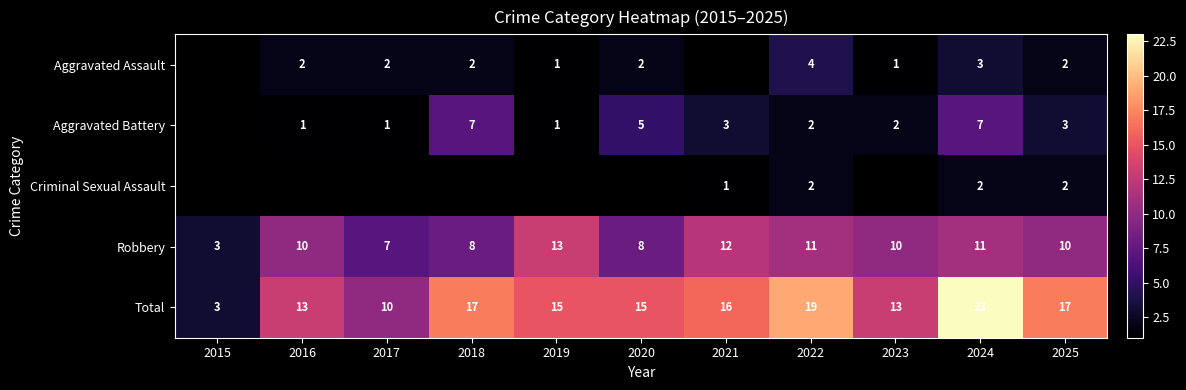

Which series has the largest total across all categories?

Total